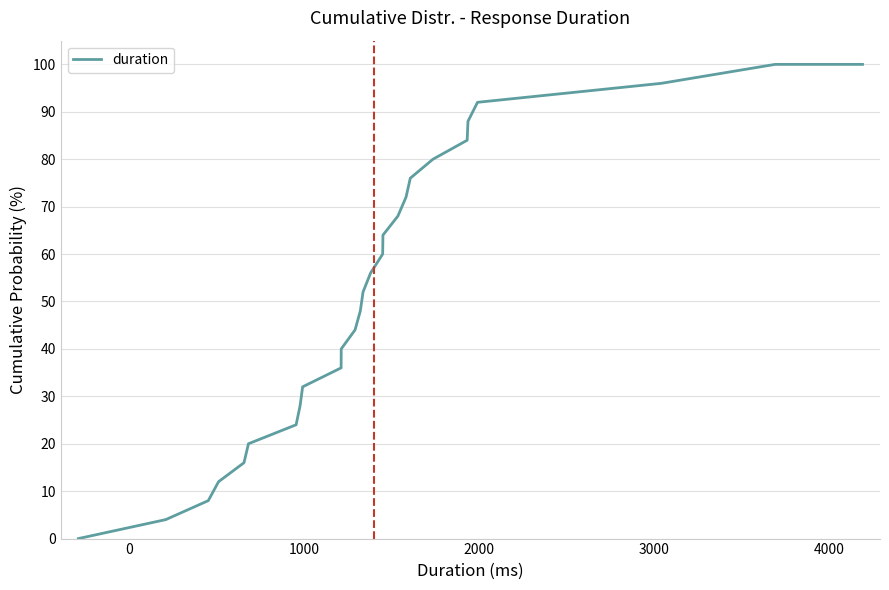

How many categories are shown in the chart?

27